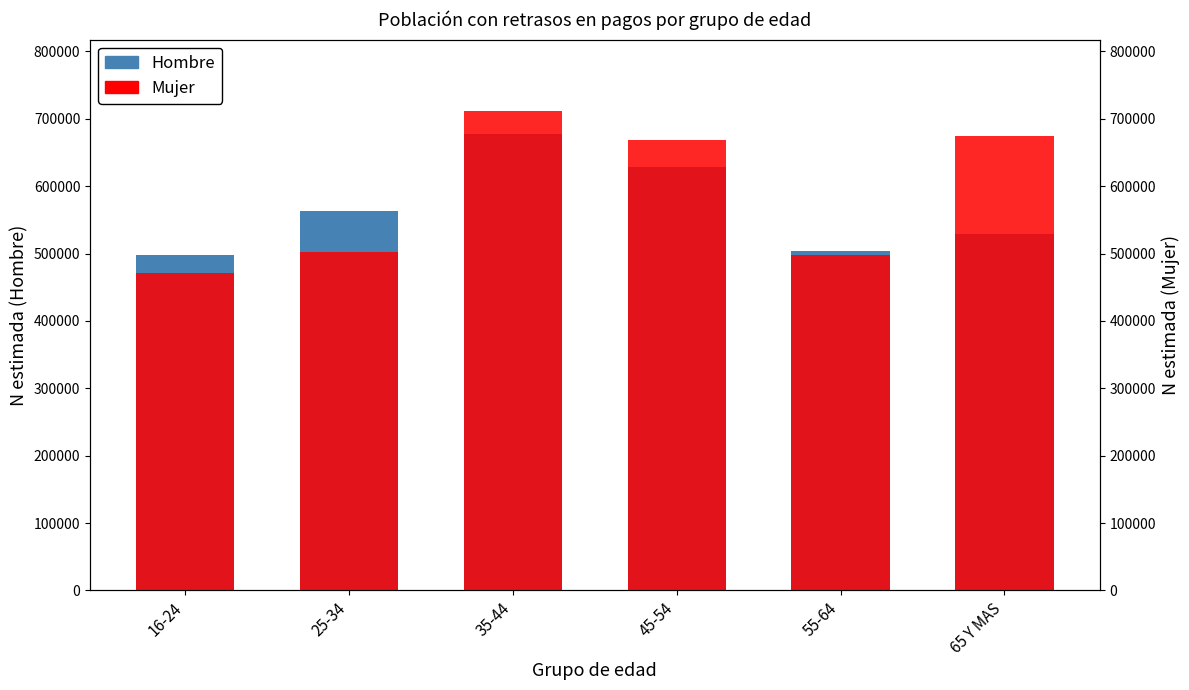

How many series are shown in this chart?

2